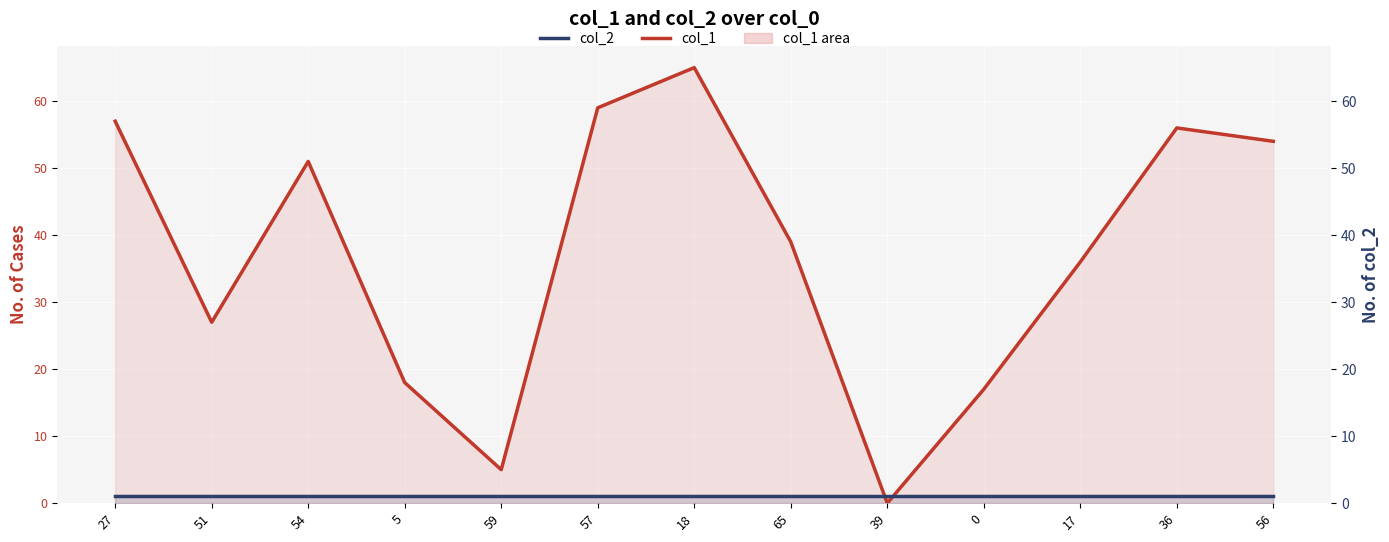

Which has a higher value, 56 or 18?

18